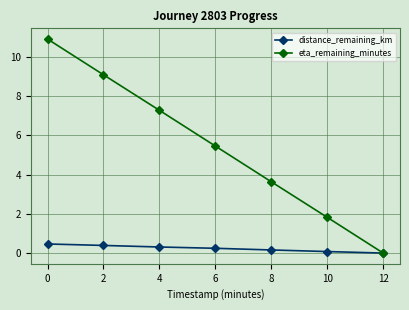

How many values in the eta_remaining_minutes series exceed 5?

4